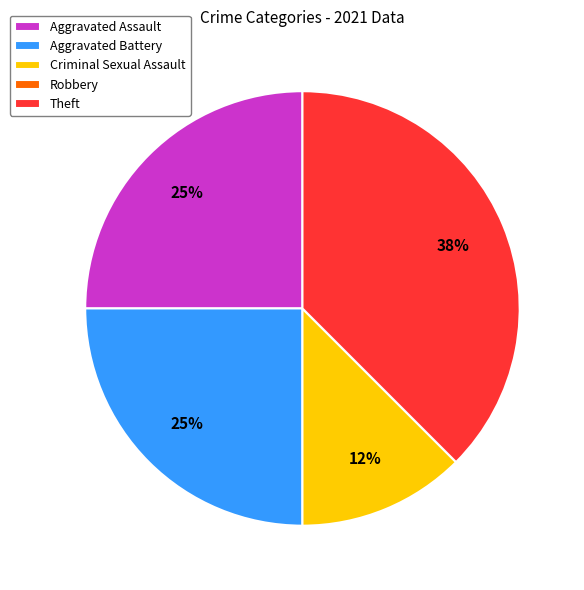

To the nearest percent, what is the average slice percentage?

20%